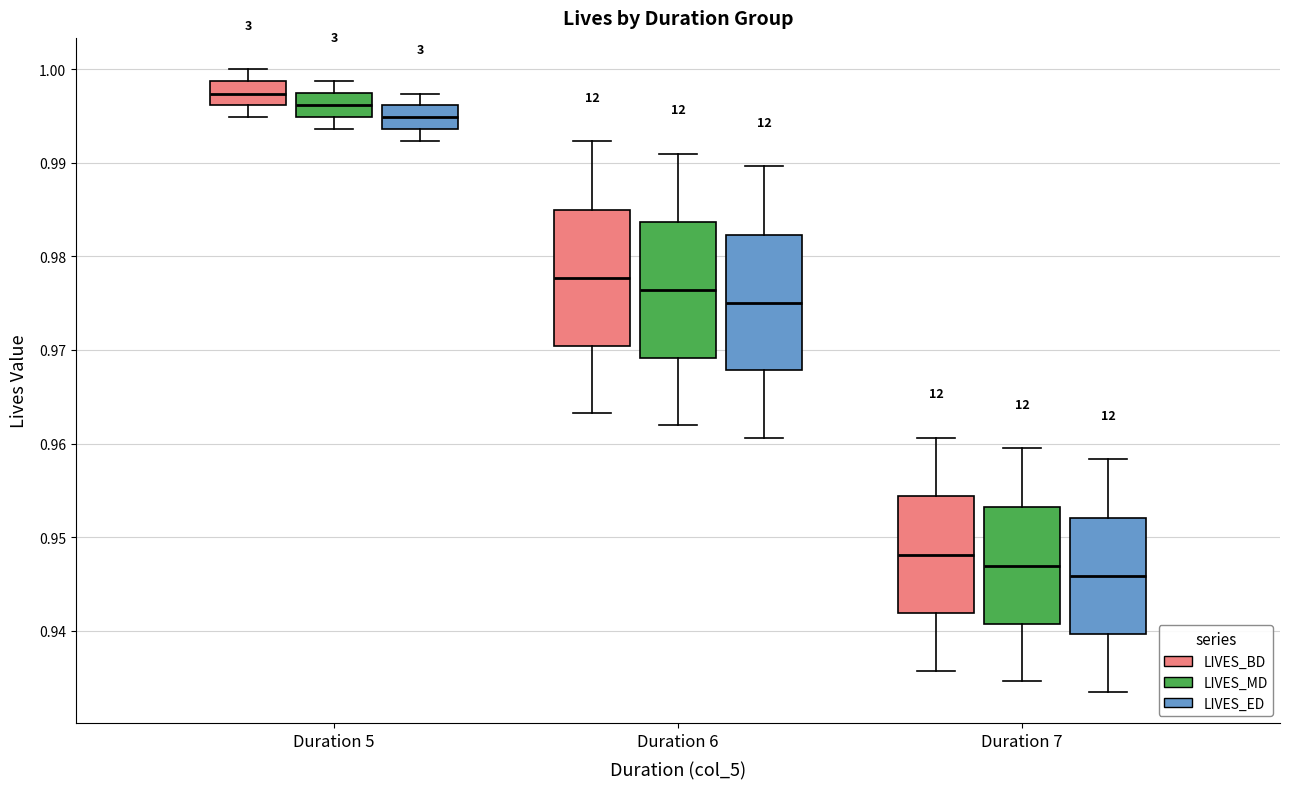

Reading left to right, transcribe this box plot: for each box, give where its median line is, the range the box spans, and where its two whiskers end, as read against the y-axis. The values are not printed on the chart, so give them approximately, as read against the axis.

Duration 5 (LIVES_BD): median 0.997, box 0.996 to 0.999, whiskers 0.995 to 1.000
Duration 5 (LIVES_MD): median 0.996, box 0.995 to 0.997, whiskers 0.994 to 0.999
Duration 5 (LIVES_ED): median 0.995, box 0.994 to 0.996, whiskers 0.992 to 0.997
Duration 6 (LIVES_BD): median 0.978, box 0.970 to 0.985, whiskers 0.963 to 0.992
Duration 6 (LIVES_MD): median 0.976, box 0.969 to 0.984, whiskers 0.962 to 0.991
Duration 6 (LIVES_ED): median 0.975, box 0.968 to 0.982, whiskers 0.961 to 0.990
Duration 7 (LIVES_BD): median 0.948, box 0.942 to 0.954, whiskers 0.936 to 0.961
Duration 7 (LIVES_MD): median 0.947, box 0.941 to 0.953, whiskers 0.935 to 0.960
Duration 7 (LIVES_ED): median 0.946, box 0.940 to 0.952, whiskers 0.933 to 0.958